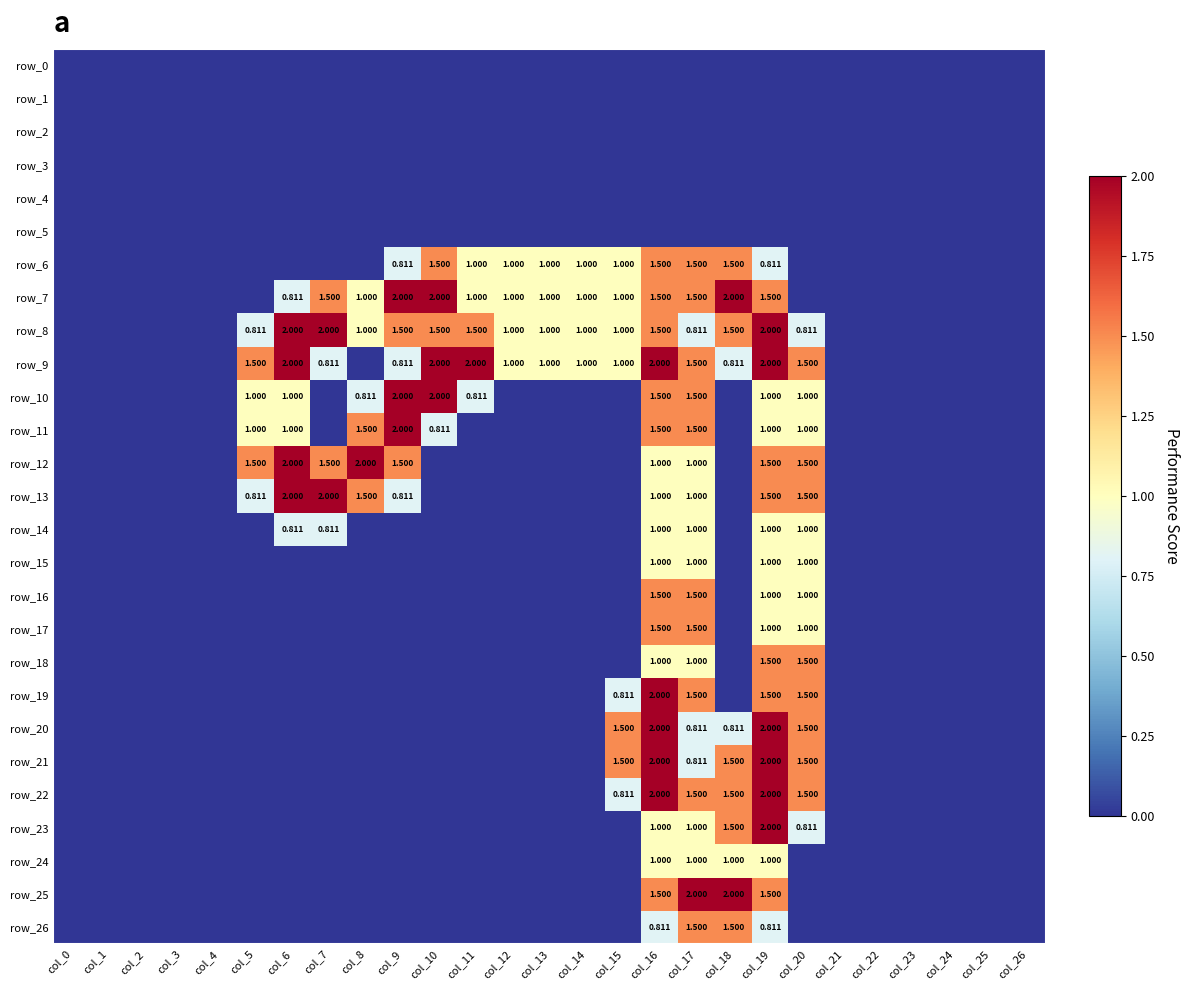

At which label does row_10 reach its peak?

col_9